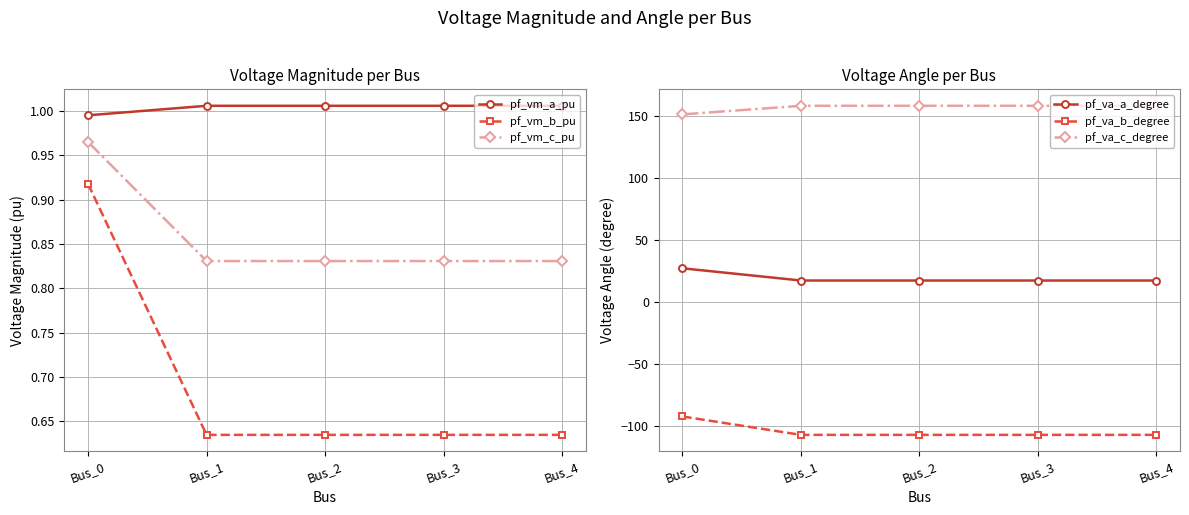

What is the value of the pf_va_b_degree point at the 5th from the left?

-107.0